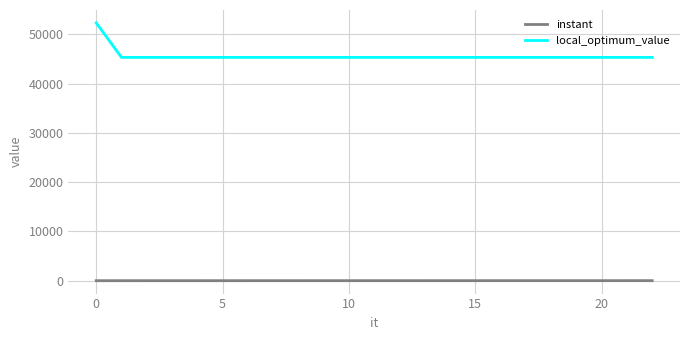

Which series has the largest total across all categories?

local_optimum_value